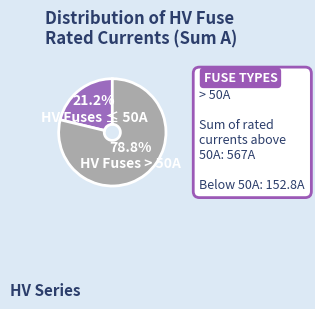

Is there any slice that represents more than half of the pie?

Yes